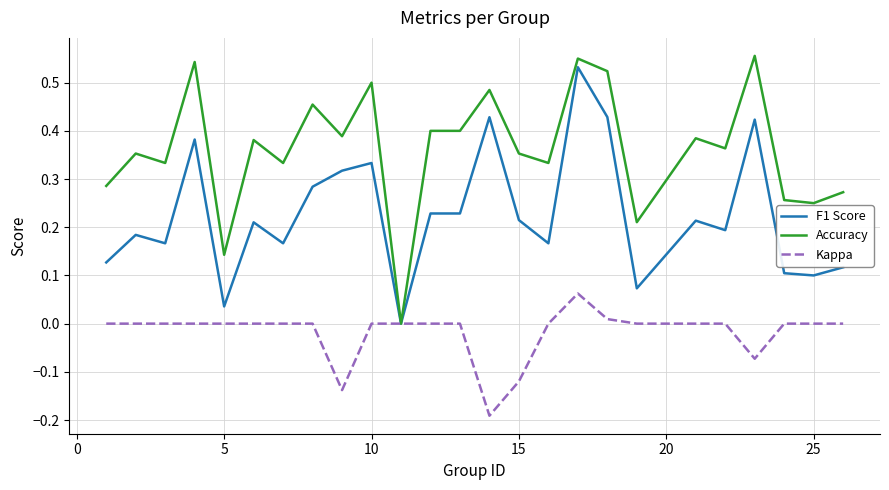

Which series has the largest total across all categories?

Accuracy